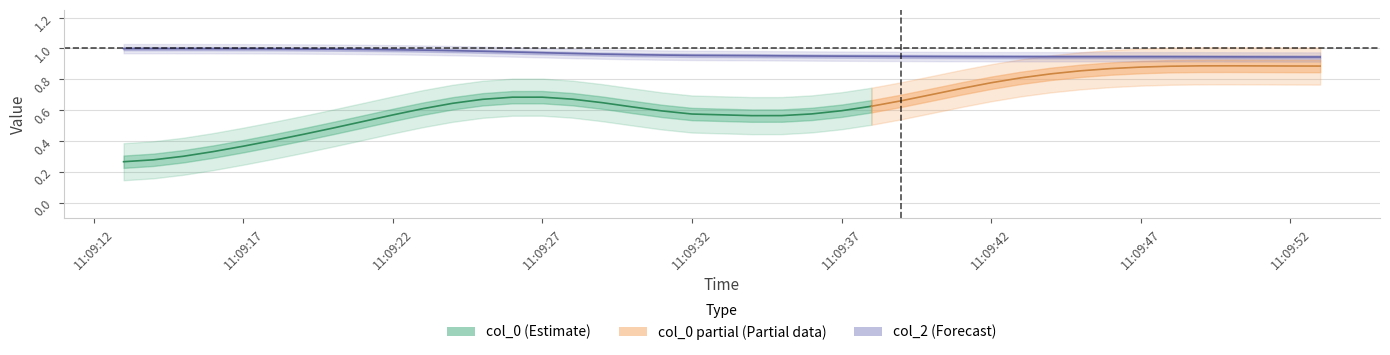

Does the chart display data point markers on the line(s)?

No